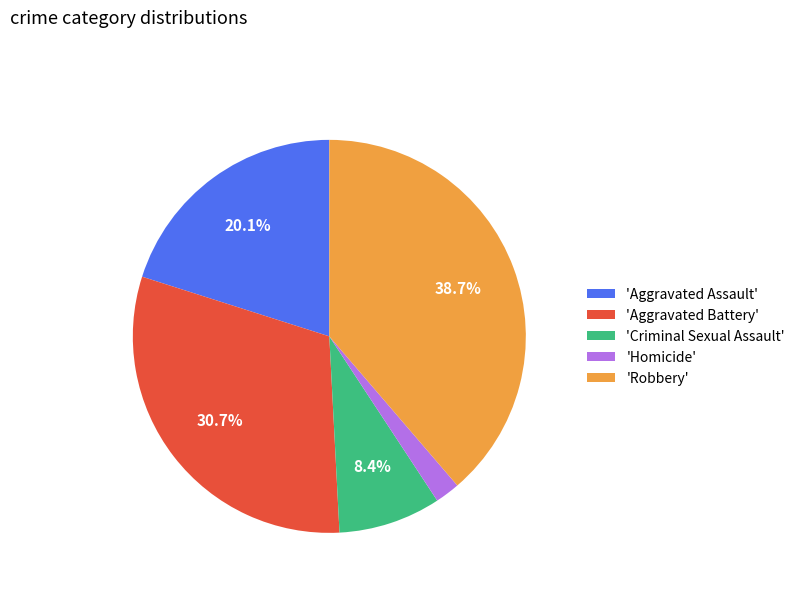

Rank the categories by value from lowest to highest.

'Homicide', 'Criminal Sexual Assault', 'Aggravated Assault', 'Aggravated Battery', 'Robbery'